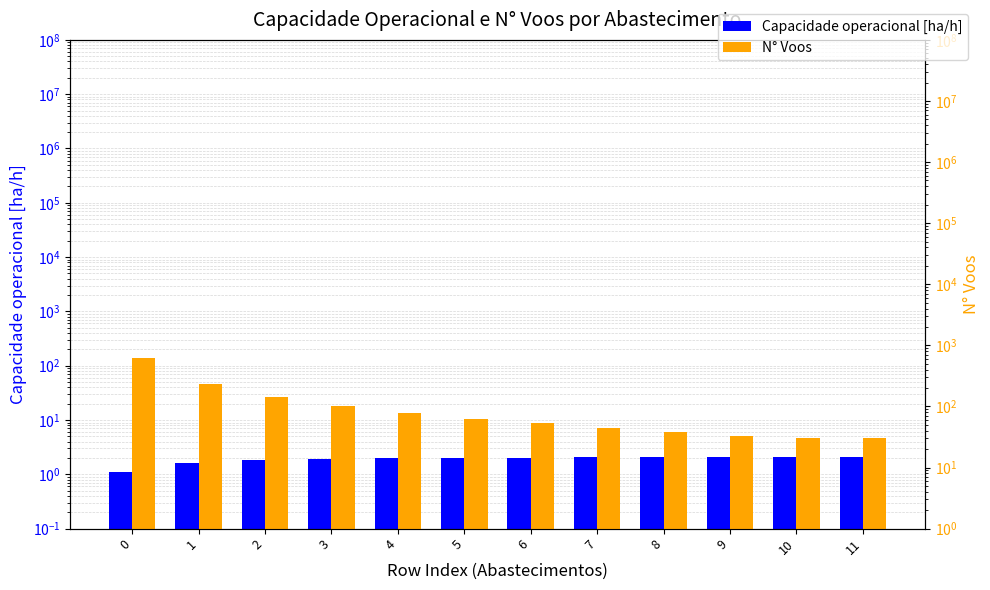

Which series has the largest range (max minus min)?

N° Voos